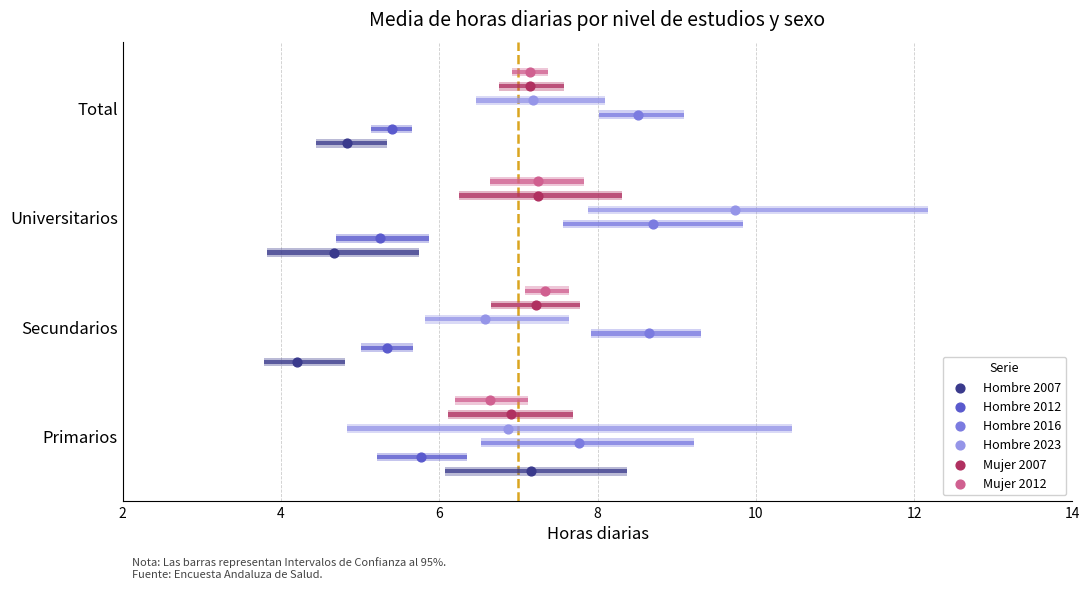

Which series reaches the minimum Y coordinate?

Hombre 2007